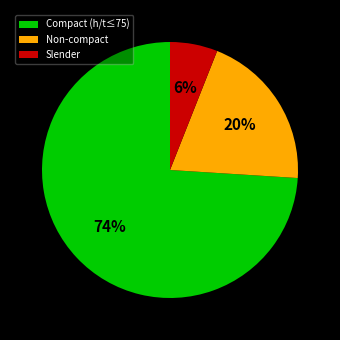

Count the number of slices in the pie.

3